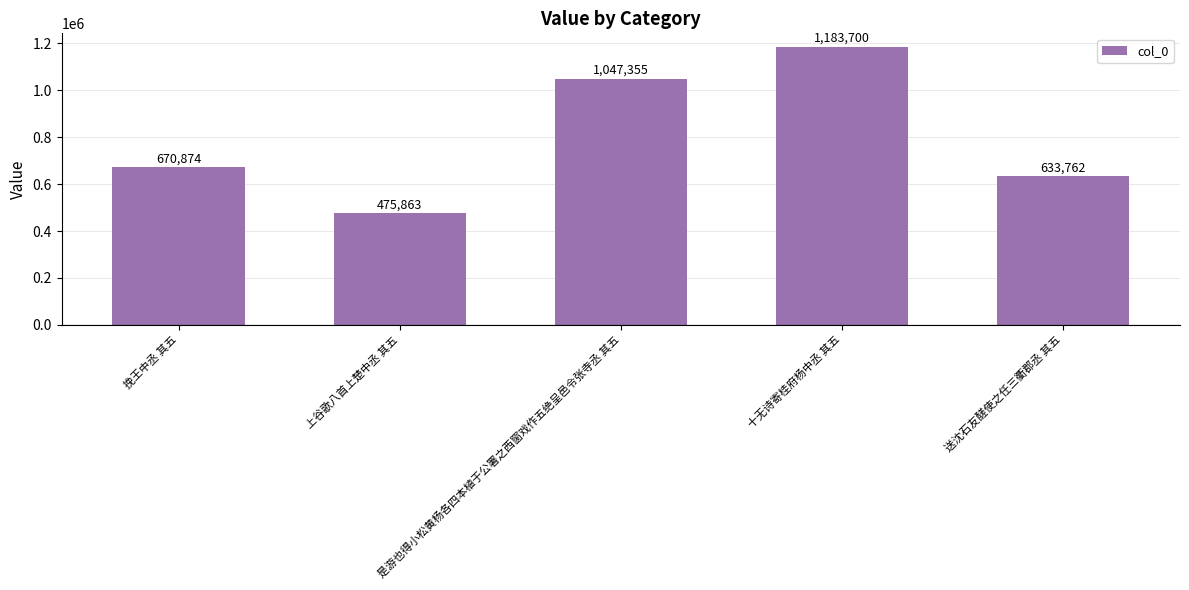

Read the value at 送沈石友醝使之任三衢郡丞 其五.

633762